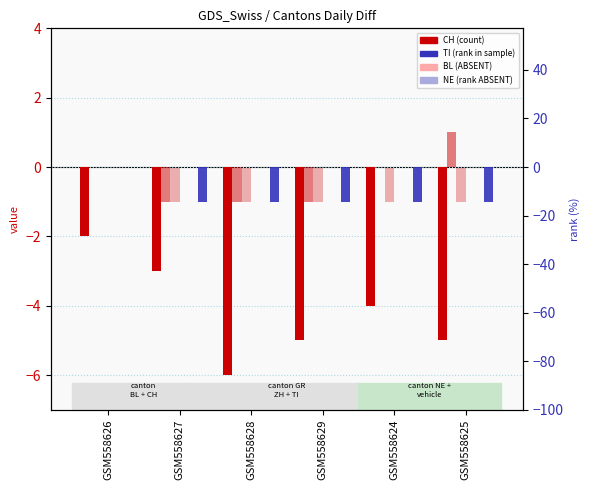

At how many categories does at least one series exceed 0?

1